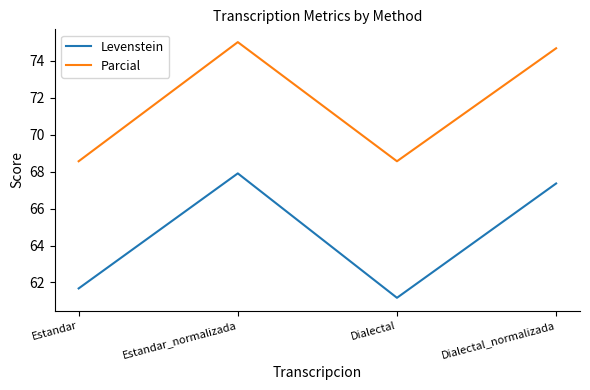

Which series has the largest range (max minus min)?

Levenstein